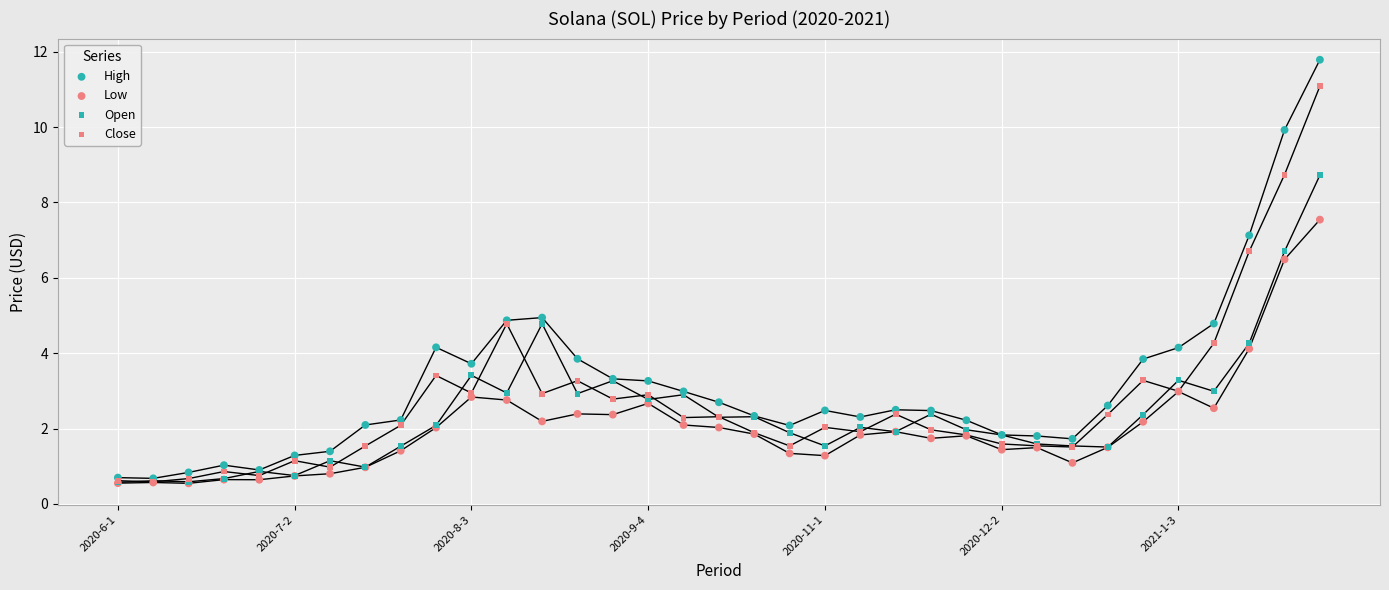

What are all the series names shown in the legend?

High, Low, Open, Close